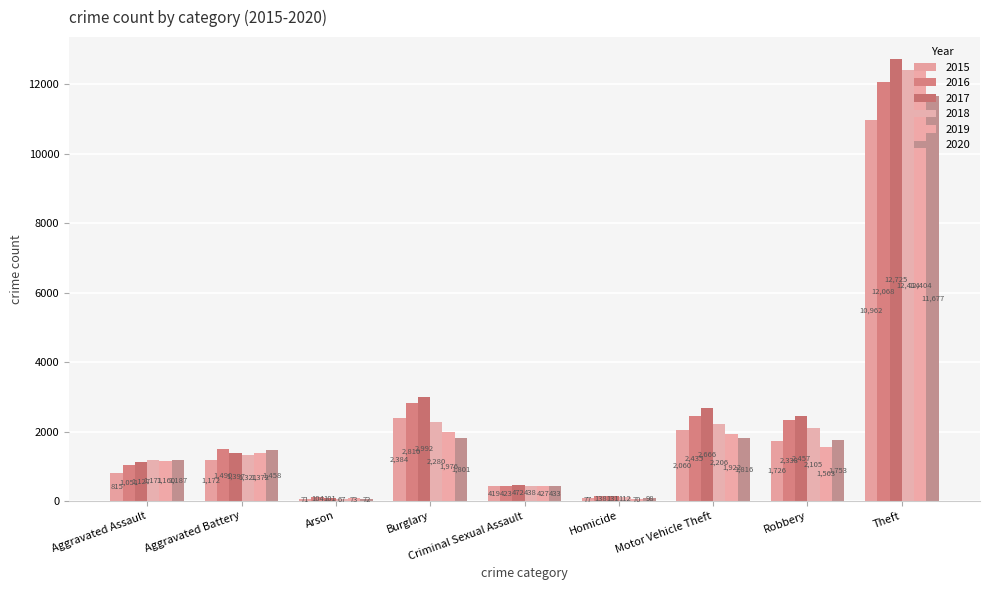

Which label corresponds to the largest value in the chart?

Theft